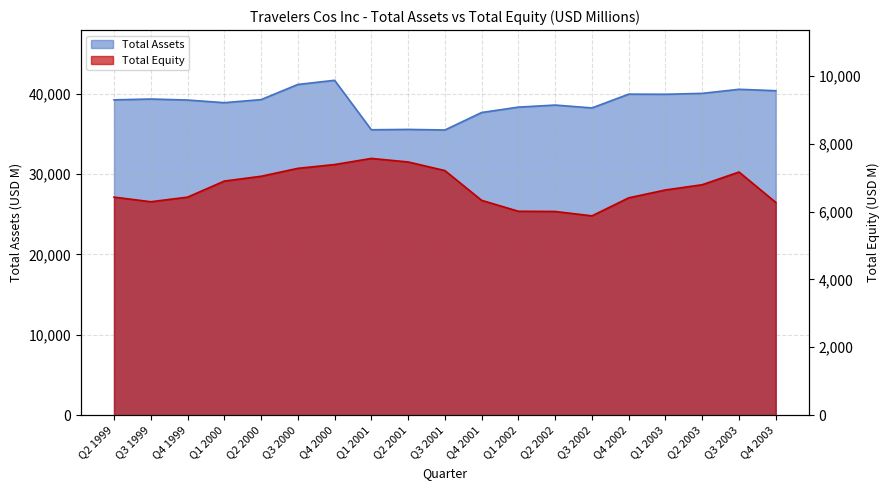

Where is Total Equity nearest to the value 6718?

Q2 2003